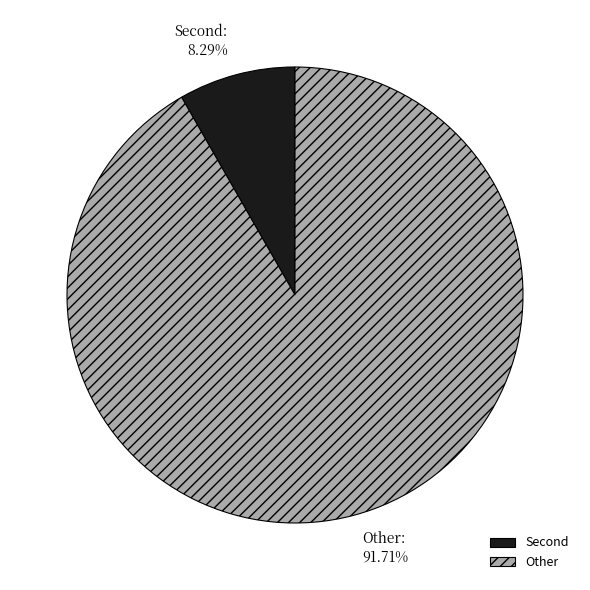

Which category has the smallest portion of the pie?

Second